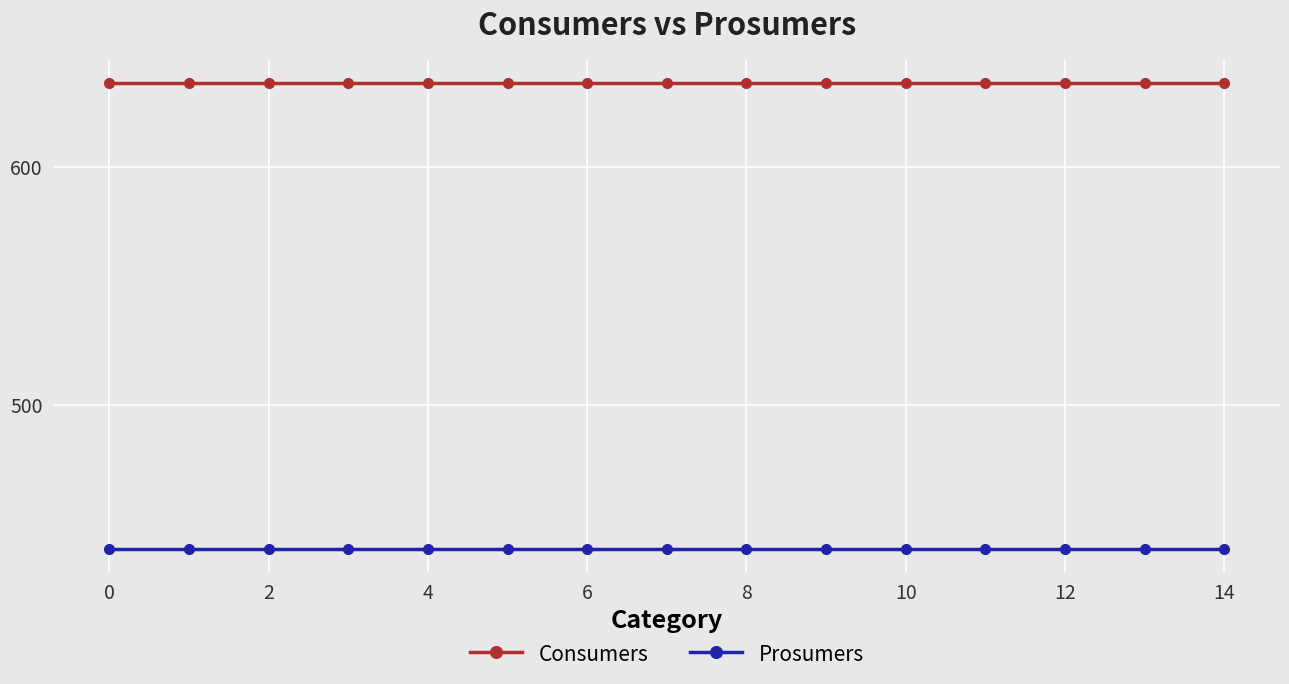

What is the value of the Consumers point at the 5th from the left?

635